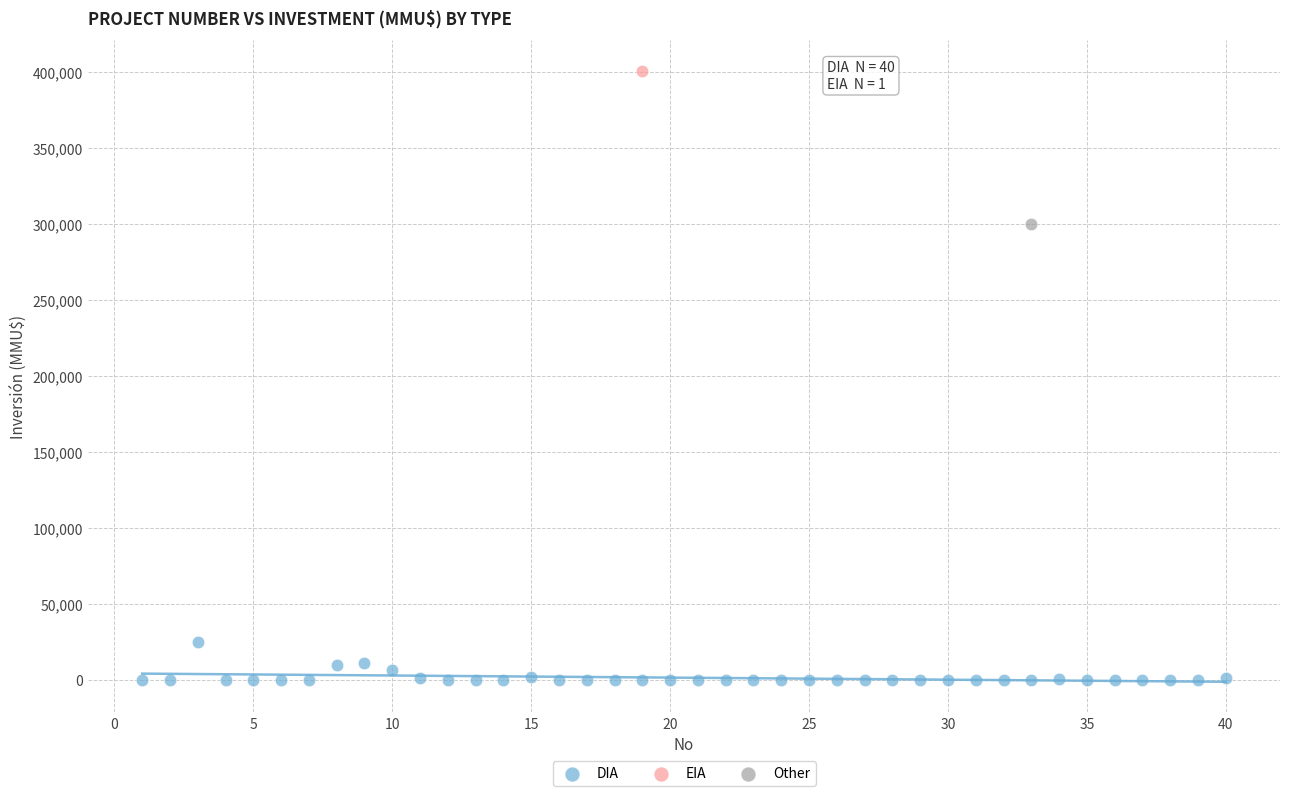

What are all the series names shown in the legend?

DIA, EIA, Other